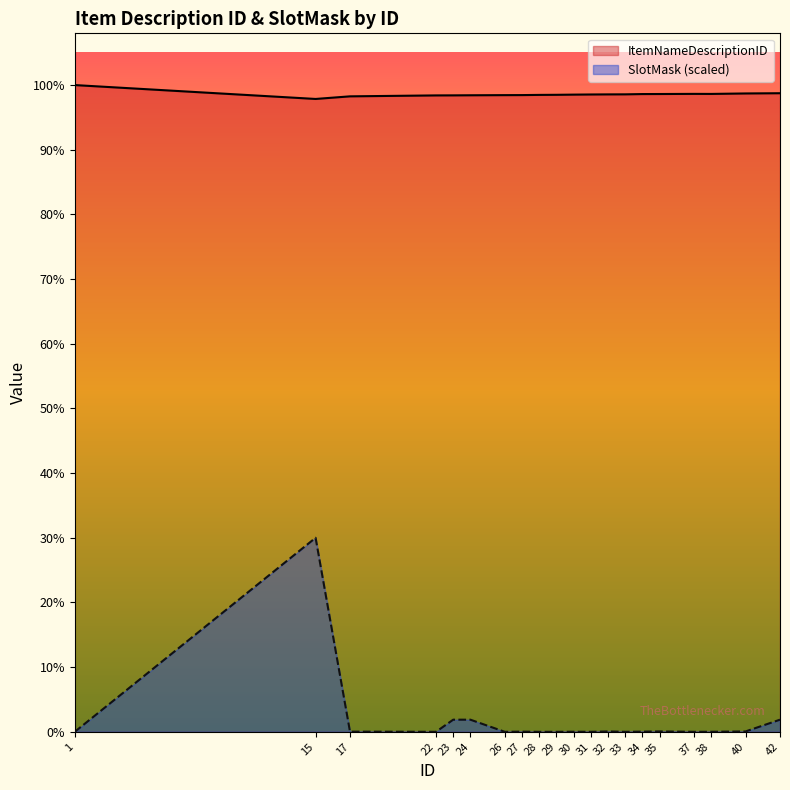

What is the sum of all ItemNameDescriptionID values?

273702.0